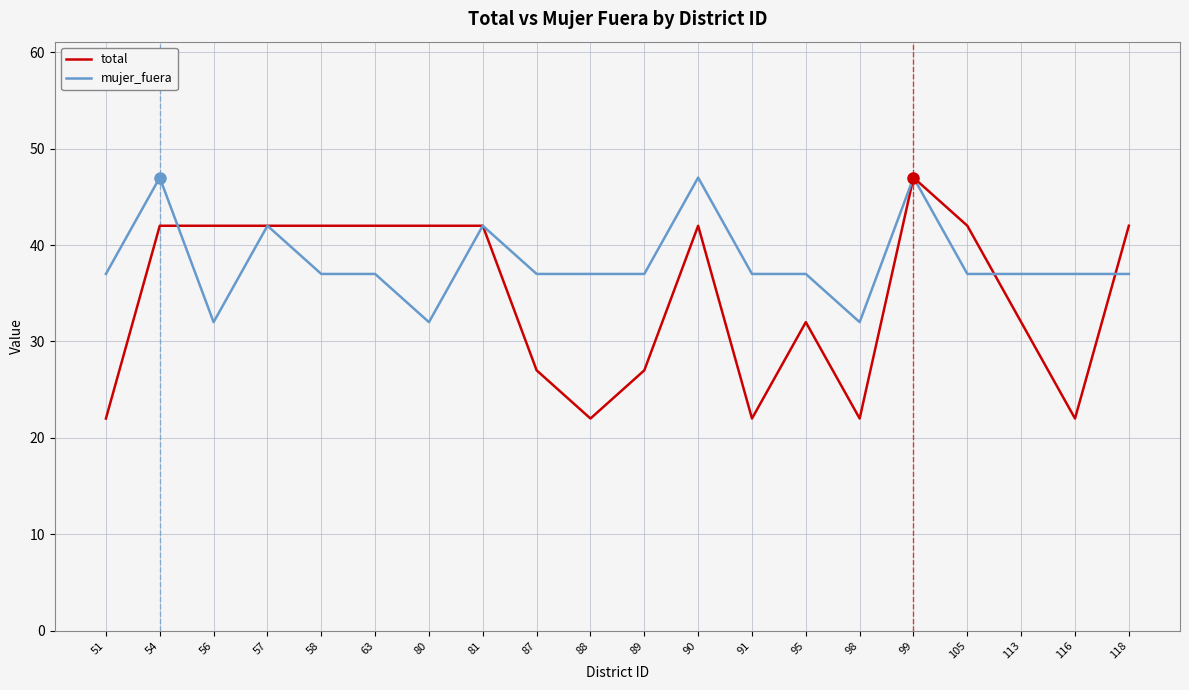

Rank the series by their average value, from highest to lowest.

mujer_fuera, total